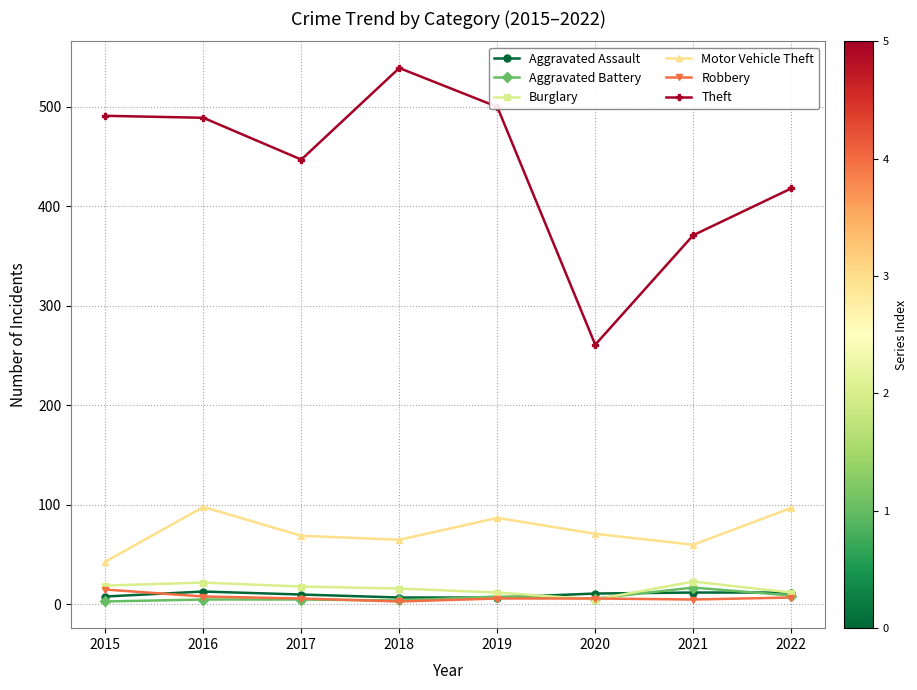

The Motor Vehicle Theft series shows 85 at 2021. True or false?

False